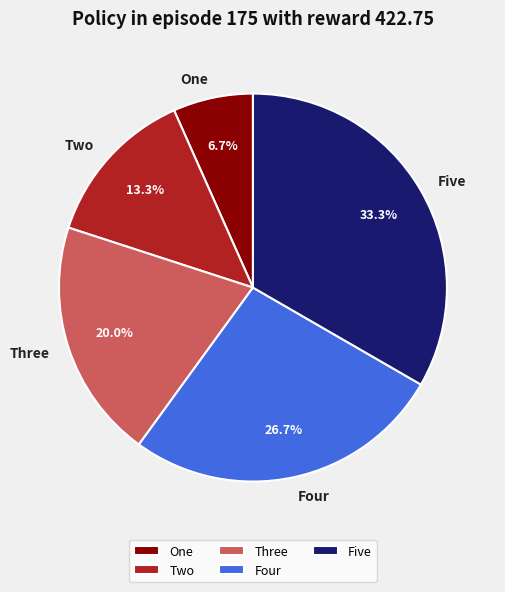

Which category has the smallest portion of the pie?

One